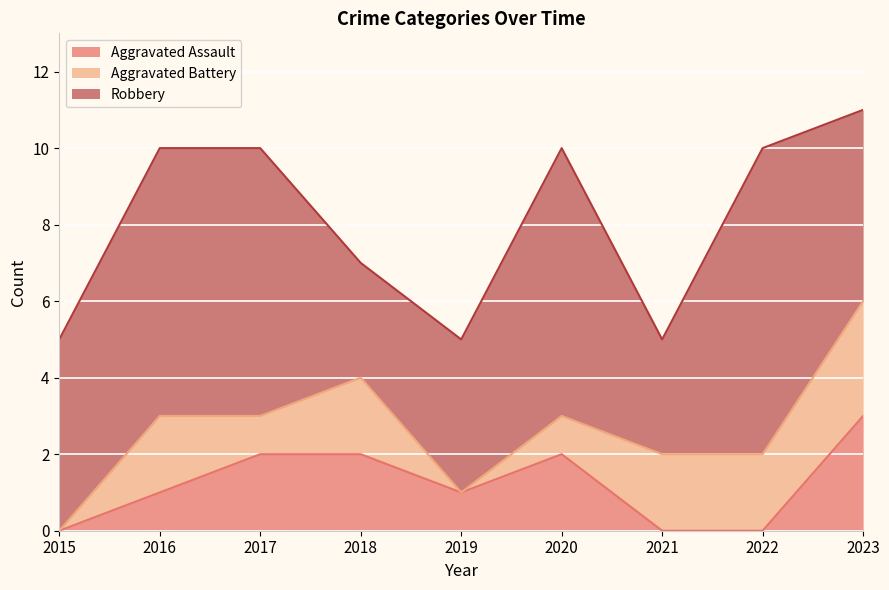

At which label is Aggravated Assault closest to 1?

2016